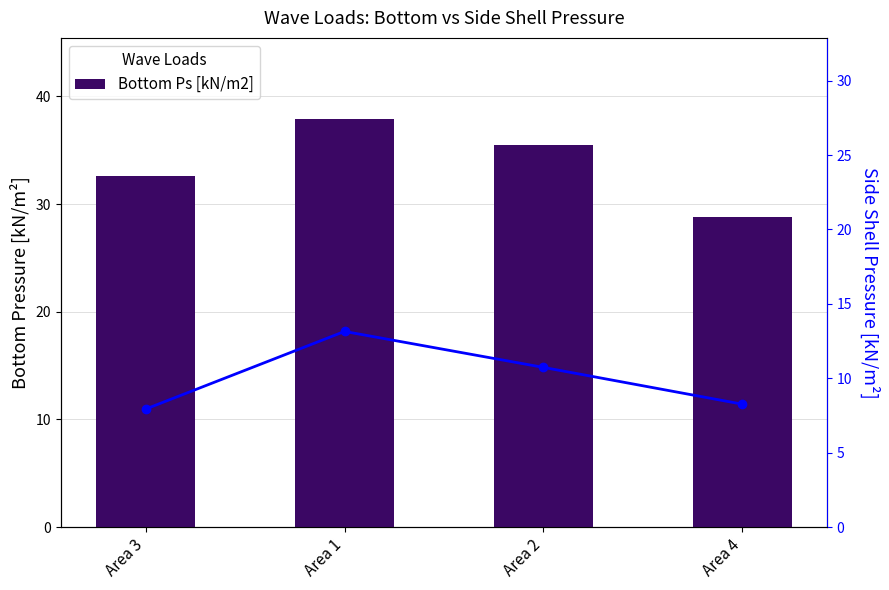

At which category is the sum across all series the highest?

Area 1